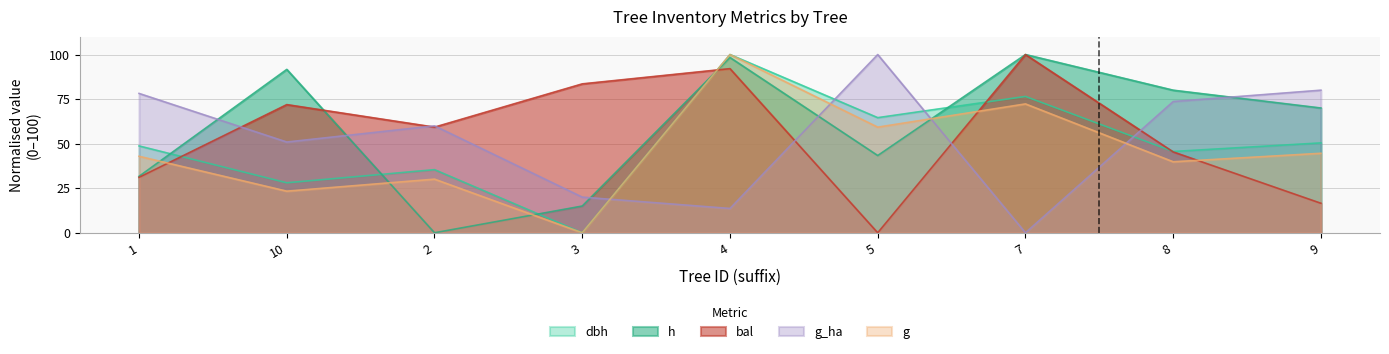

What is the maximum value for dbh?

100.0